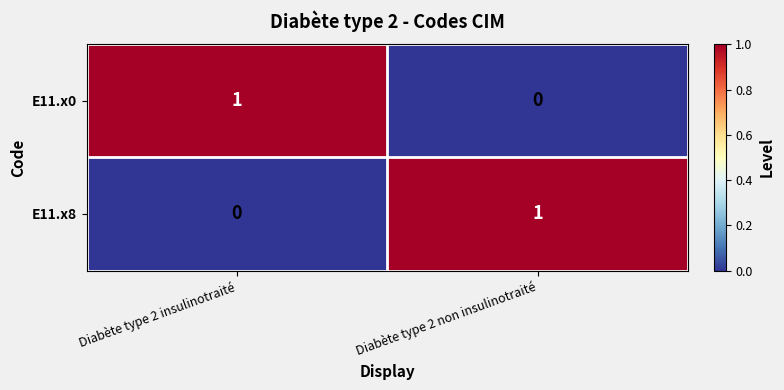

True or false: E11.x0 has a value of 0 at Diabète type 2 non insulinotraité.

True